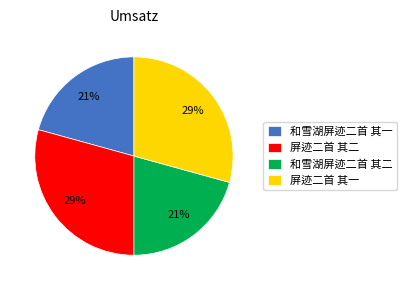

How many slices are in this pie chart?

4